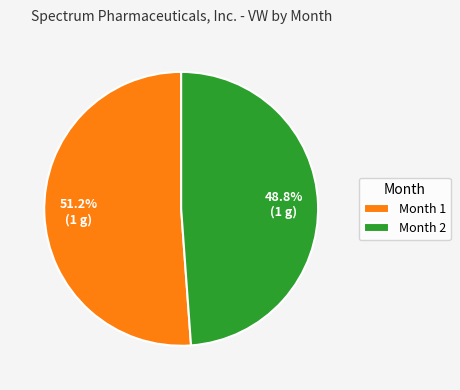

What is the total percentage of Month 1 and Month 2?

100.0%